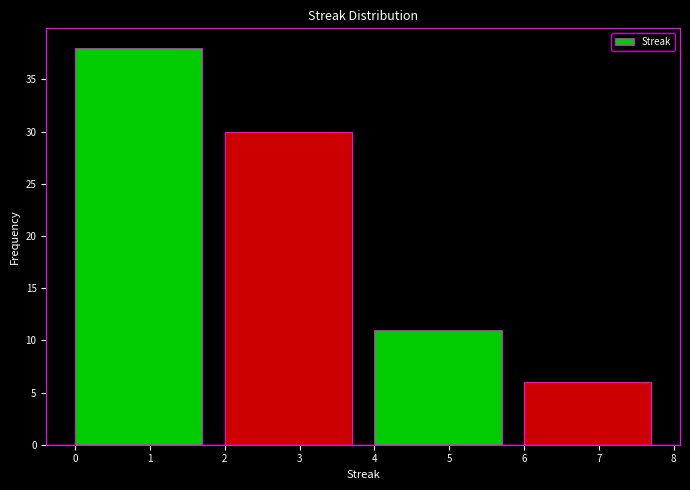

Which range on the x-axis has the tallest bar?

0 to 2